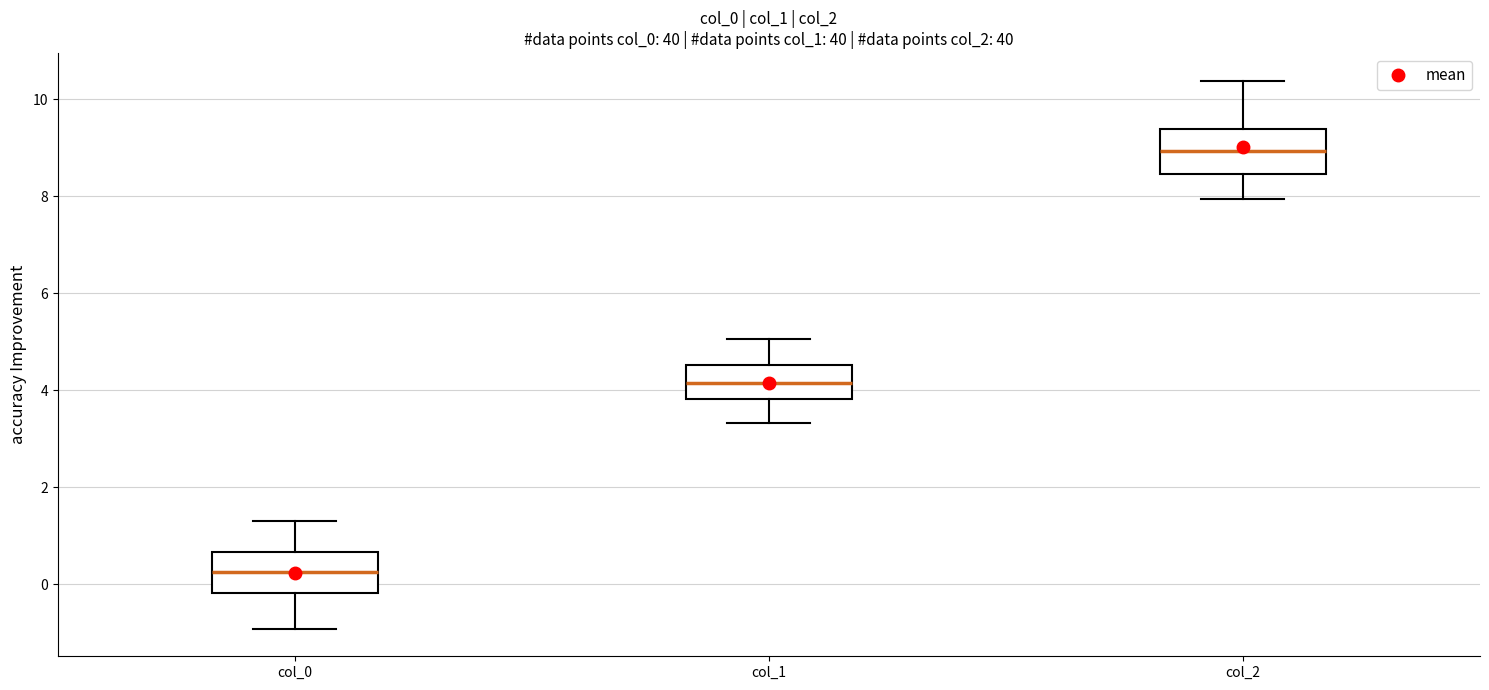

Reading left to right, transcribe this box plot: for each box, give where its median line is, the range the box spans, and where its two whiskers end, as read against the y-axis. The values are not printed on the chart, so give them approximately, as read against the axis.

col_0: median 0.2, box -0.2 to 0.6, whiskers -1.0 to 1.4
col_1: median 4.2, box 3.8 to 4.6, whiskers 3.4 to 5.0
col_2: median 9.0, box 8.4 to 9.4, whiskers 8.0 to 10.4